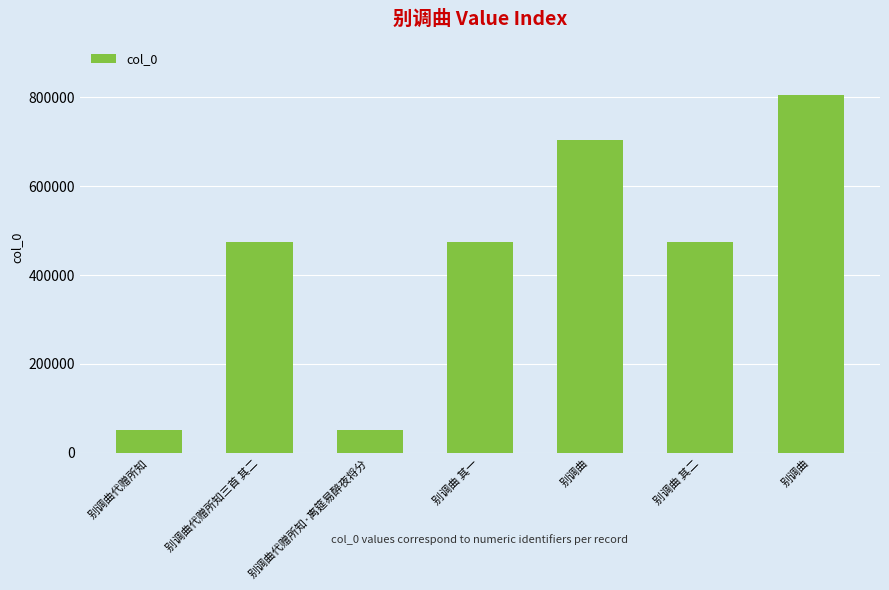

Which label corresponds to the largest value in the chart?

别调曲